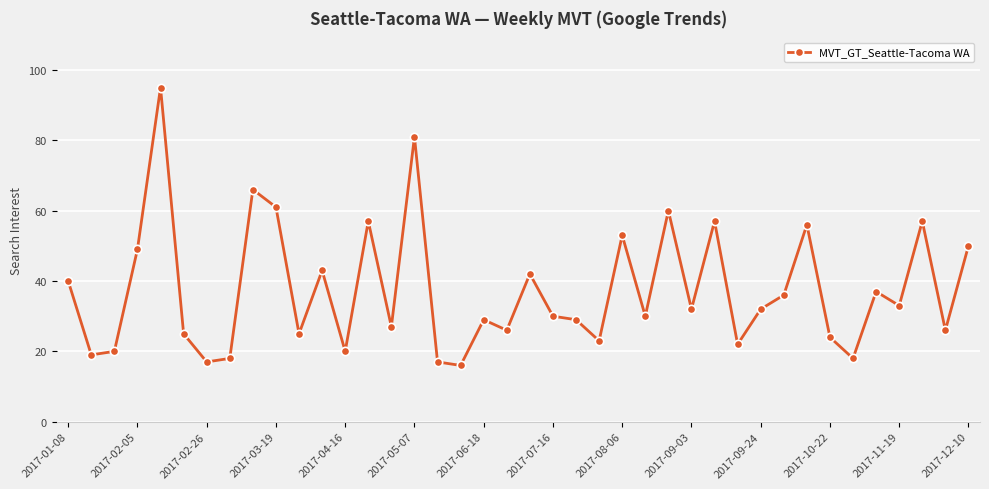

How many interior local peaks (higher than both neighbors) does the data have?

13